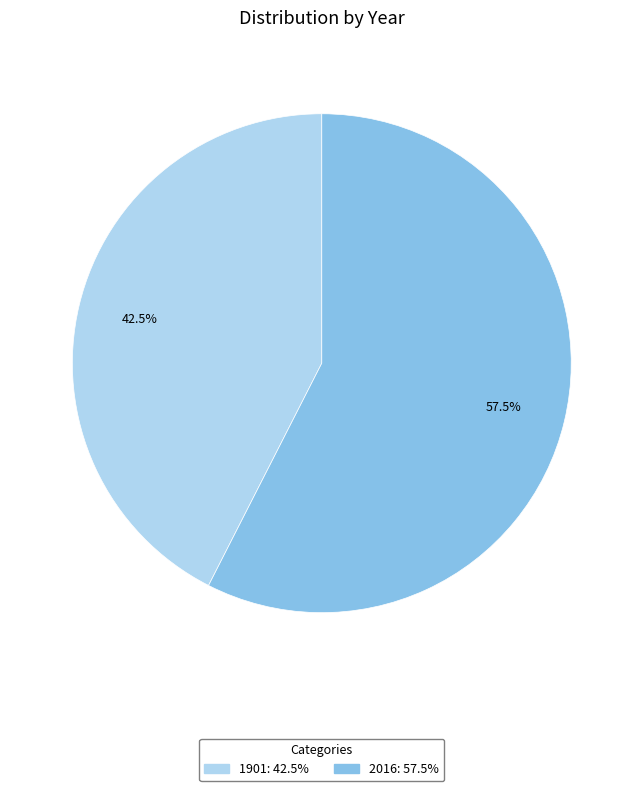

How much of the chart is everything except 1901?

57.5%